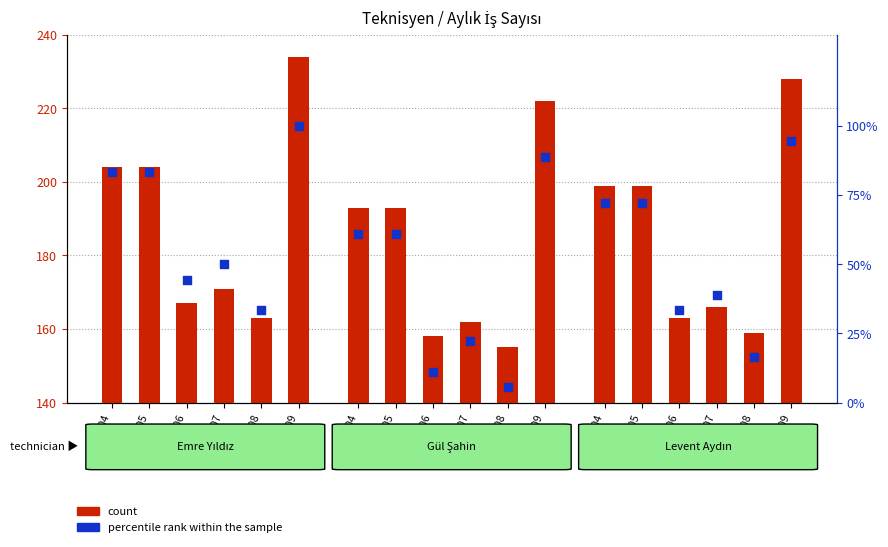

Which series reaches the minimum Y coordinate?

percentile rank within the sample